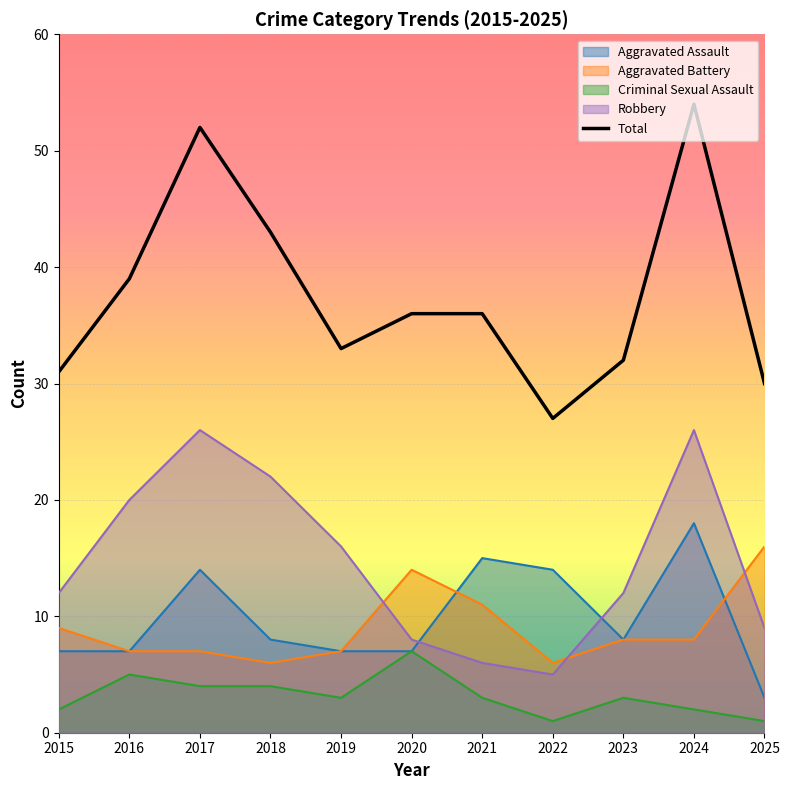

Reading right to left, what are all the values shown in this chart?

Aggravated Assault: 2025=3	2024=18	2023=8	2022=14	2021=15	2020=7	2019=7	2018=8	2017=14	2016=7	2015=7
Aggravated Battery: 2025=16	2024=8	2023=8	2022=6	2021=11	2020=14	2019=7	2018=6	2017=7	2016=7	2015=9
Criminal Sexual Assault: 2025=1	2024=2	2023=3	2022=1	2021=3	2020=7	2019=3	2018=4	2017=4	2016=5	2015=2
Robbery: 2025=9	2024=26	2023=12	2022=5	2021=6	2020=8	2019=16	2018=22	2017=26	2016=20	2015=12
Total: 2025=30	2024=54	2023=32	2022=27	2021=36	2020=36	2019=33	2018=43	2017=52	2016=39	2015=31